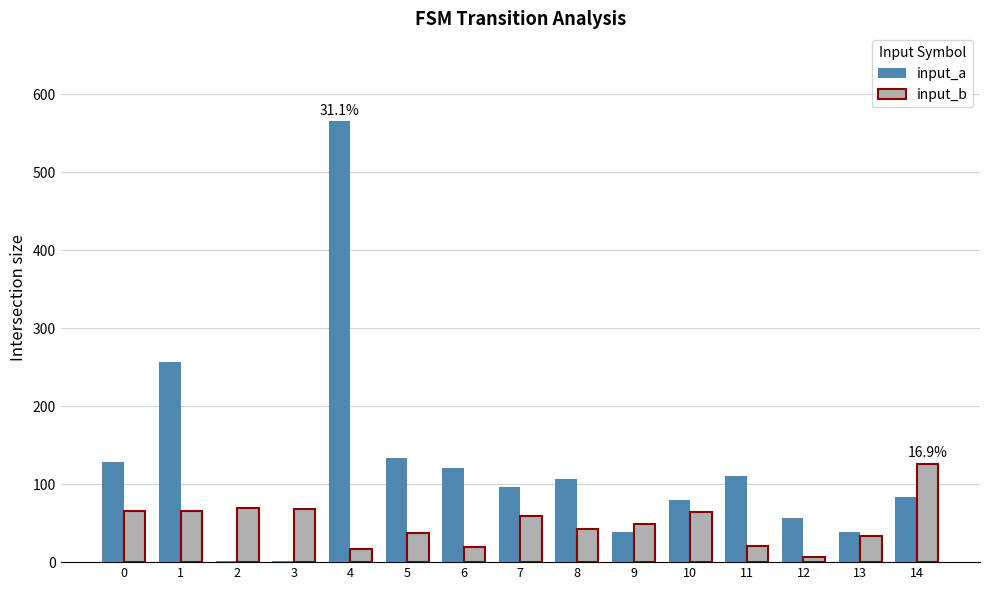

The value of input_b at 0 is 66. True or false?

True